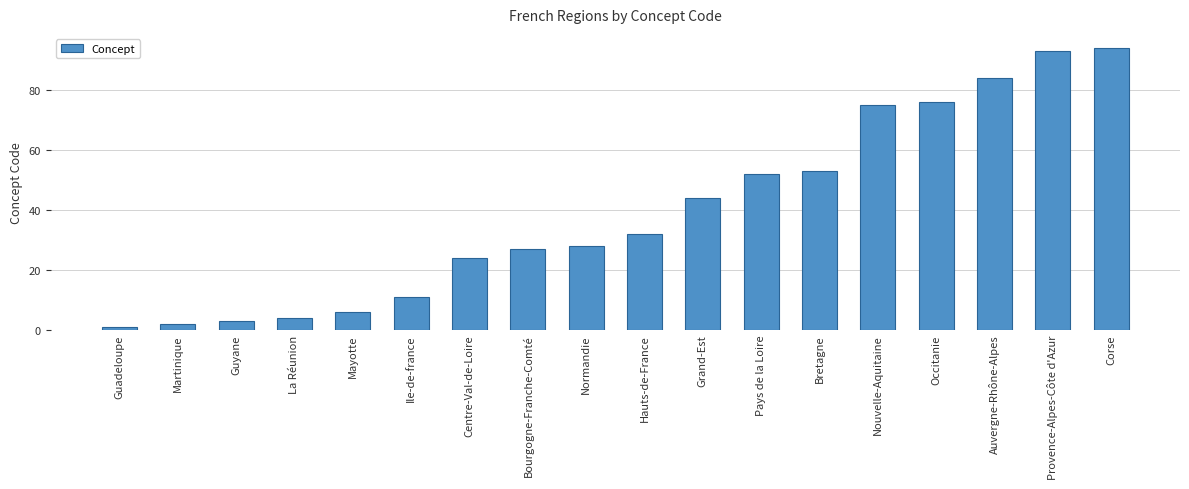

Reading left to right, what are all the values shown in this chart?

1	2	3	4	6	11	24	27	28	32	44	52	53	75	76	84	93	94